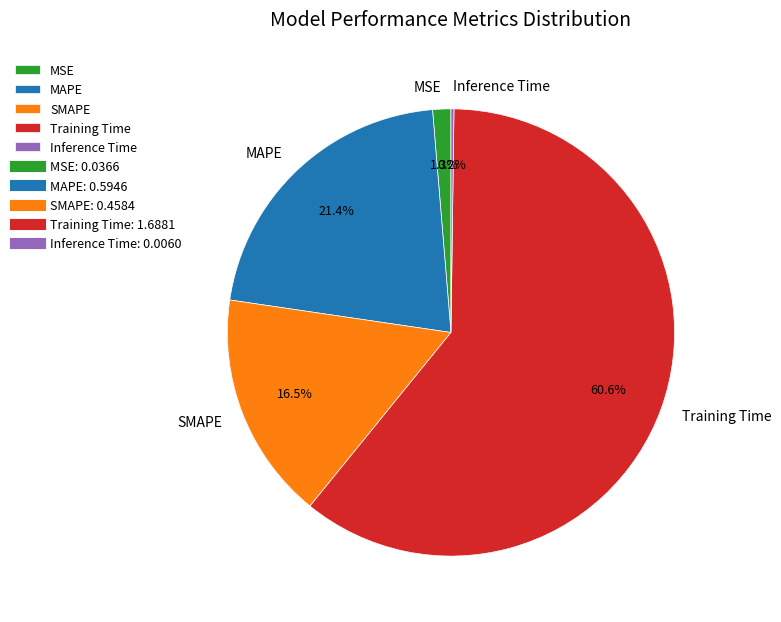

What is the majority slice?

Training Time